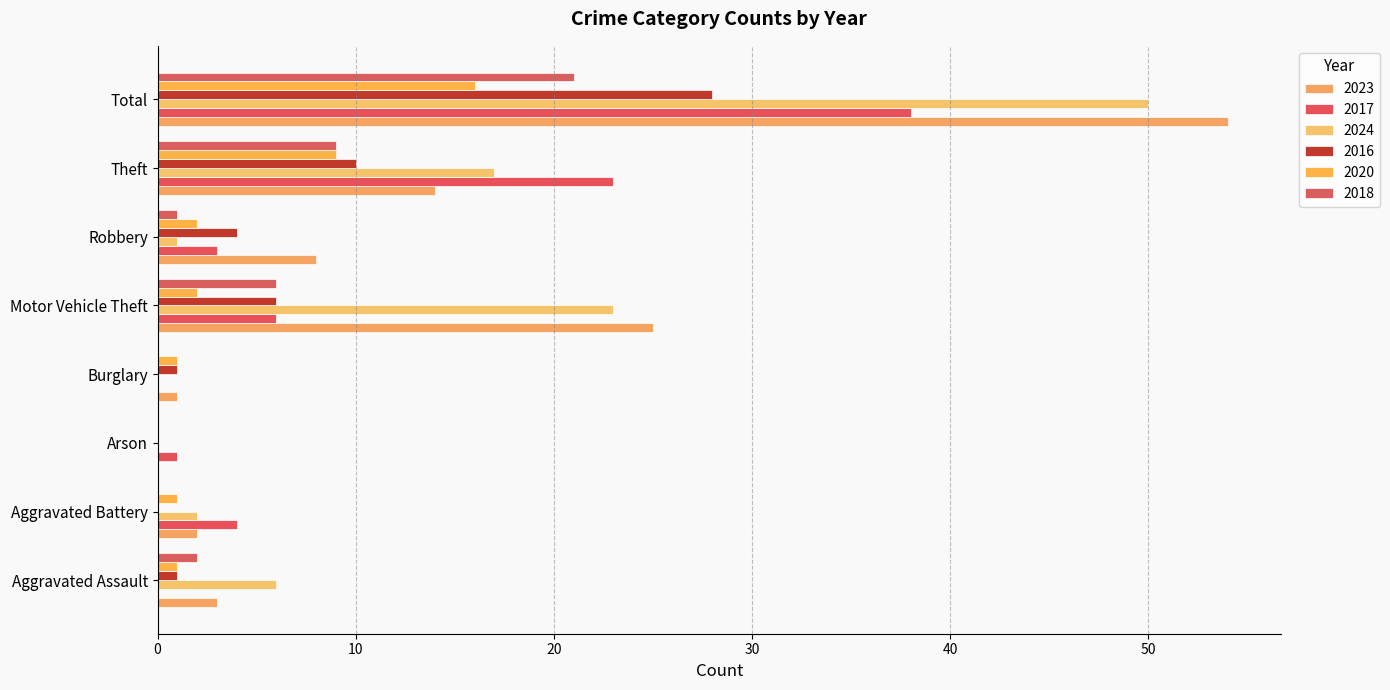

How many series are shown in this chart?

6